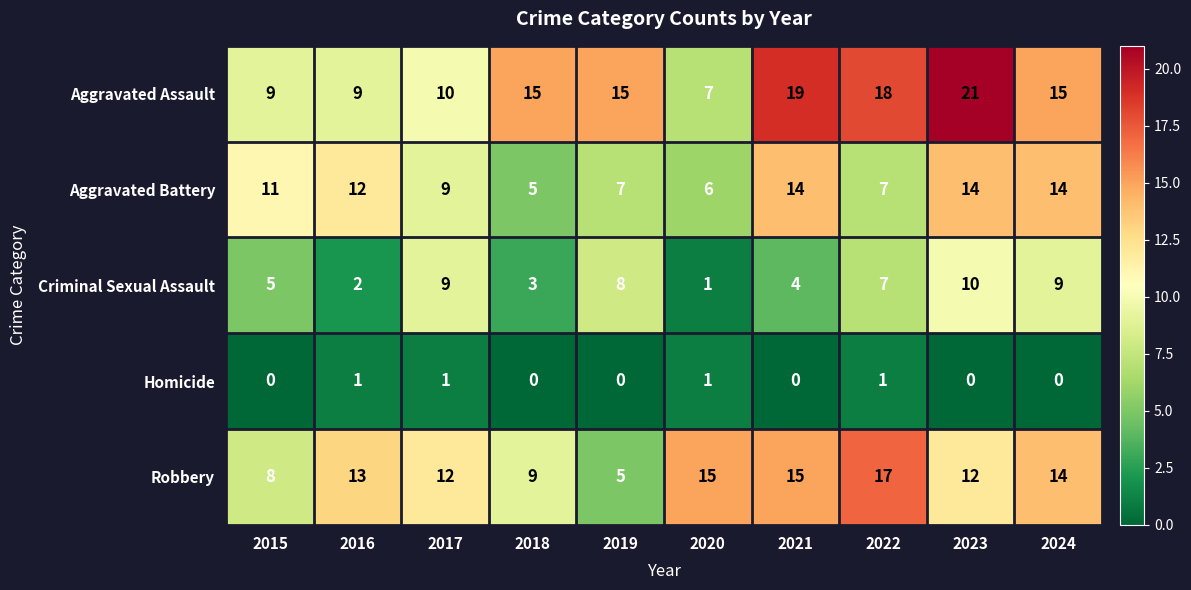

What is the total value across all series at 2017?

41